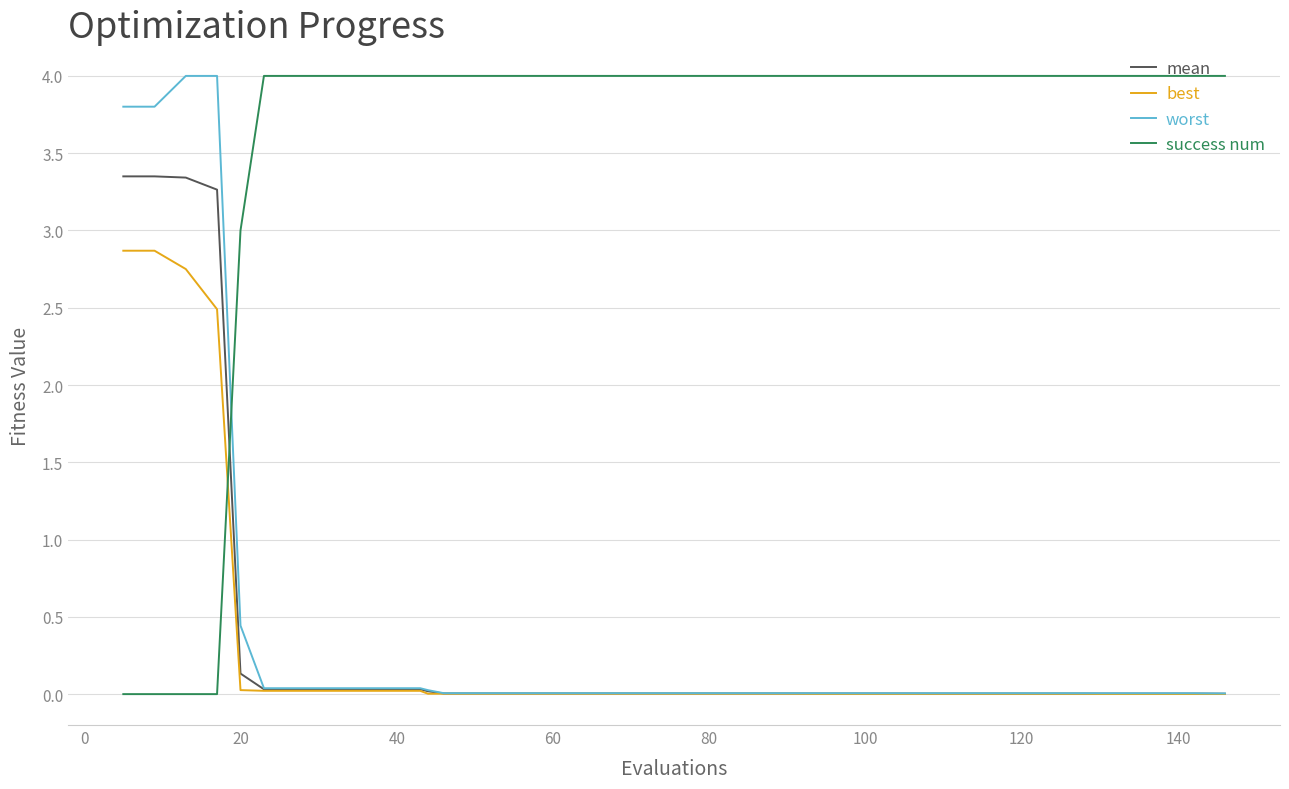

After their last crossing, which series has the higher values: success num or best?

success num